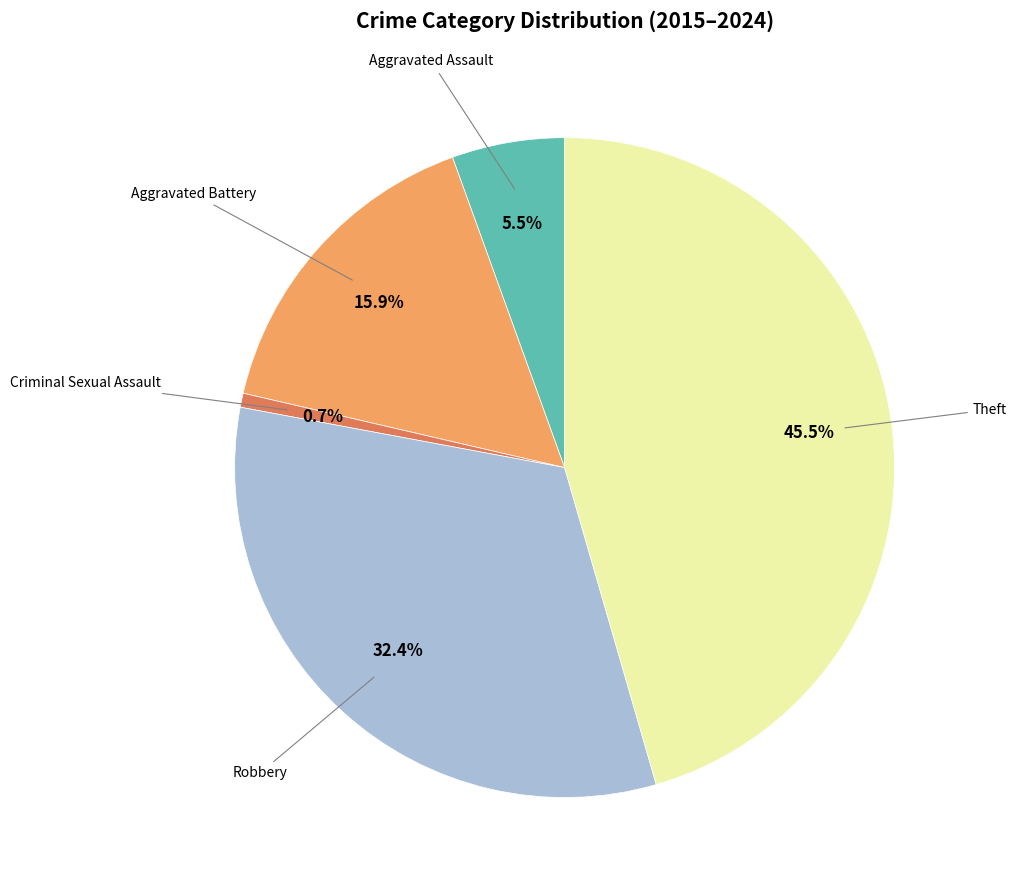

Does any single category account for the majority?

No